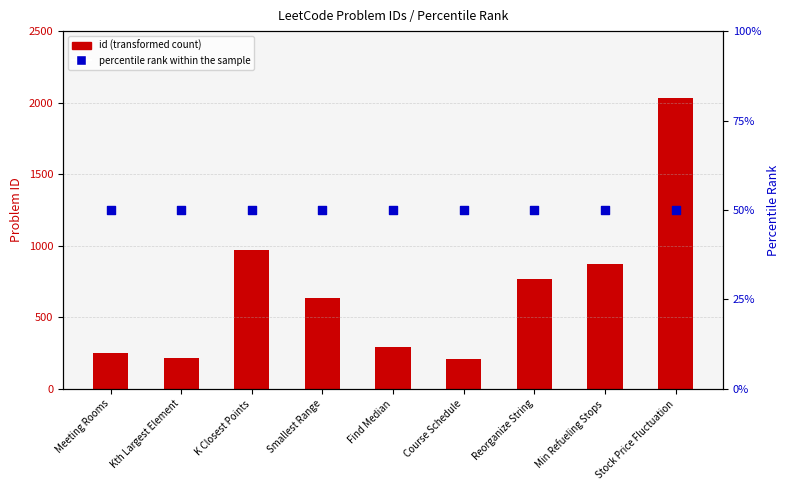

Which series contains the highest Y value?

id